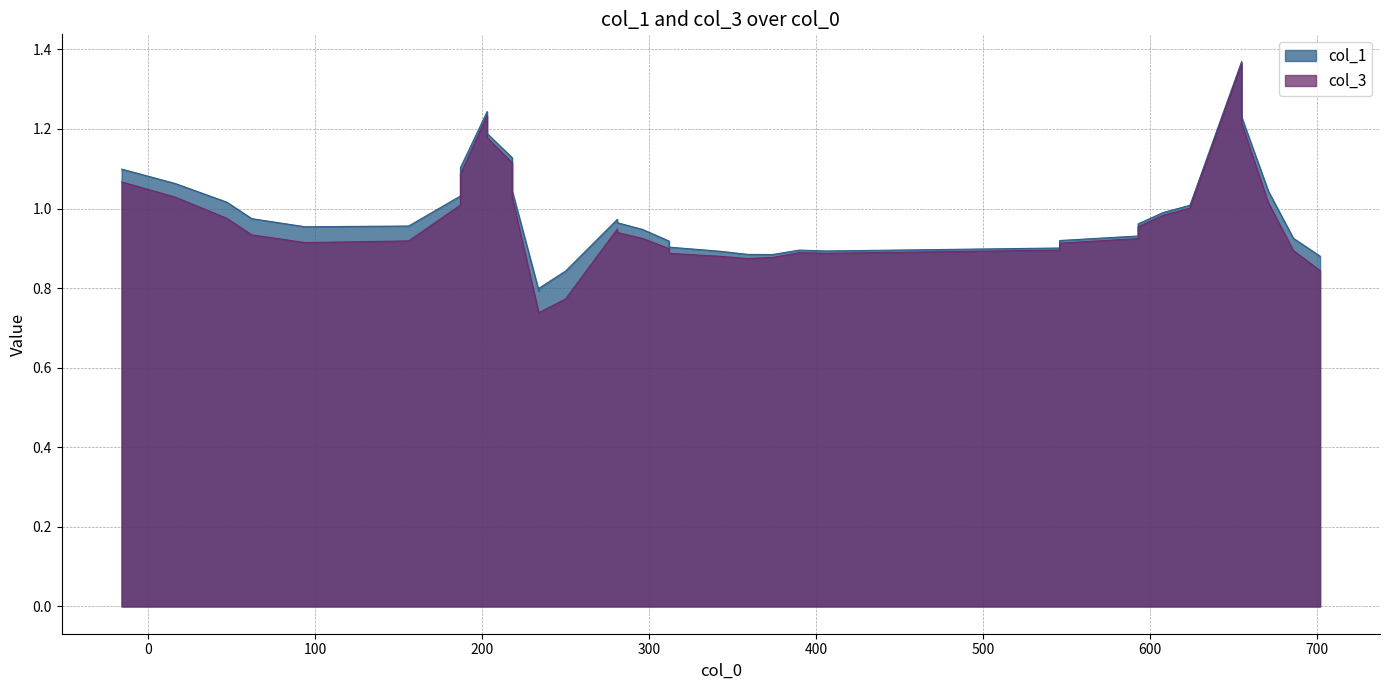

What is the sum of the col_3 values at 187 and 250?

1.8